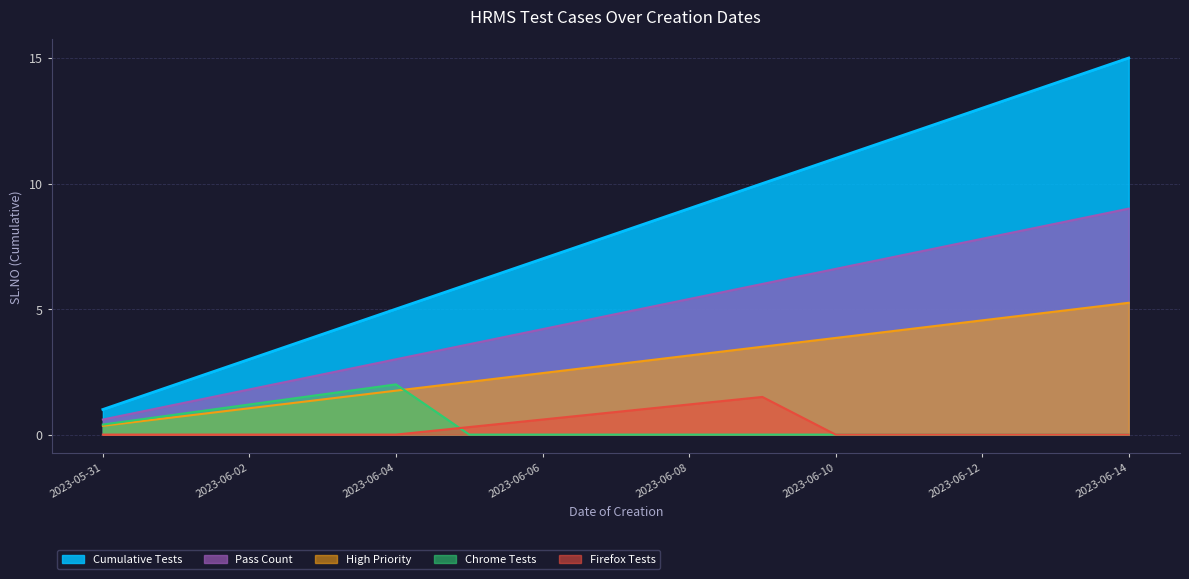

Where is the first local maximum for Chrome Tests?

2023-06-04